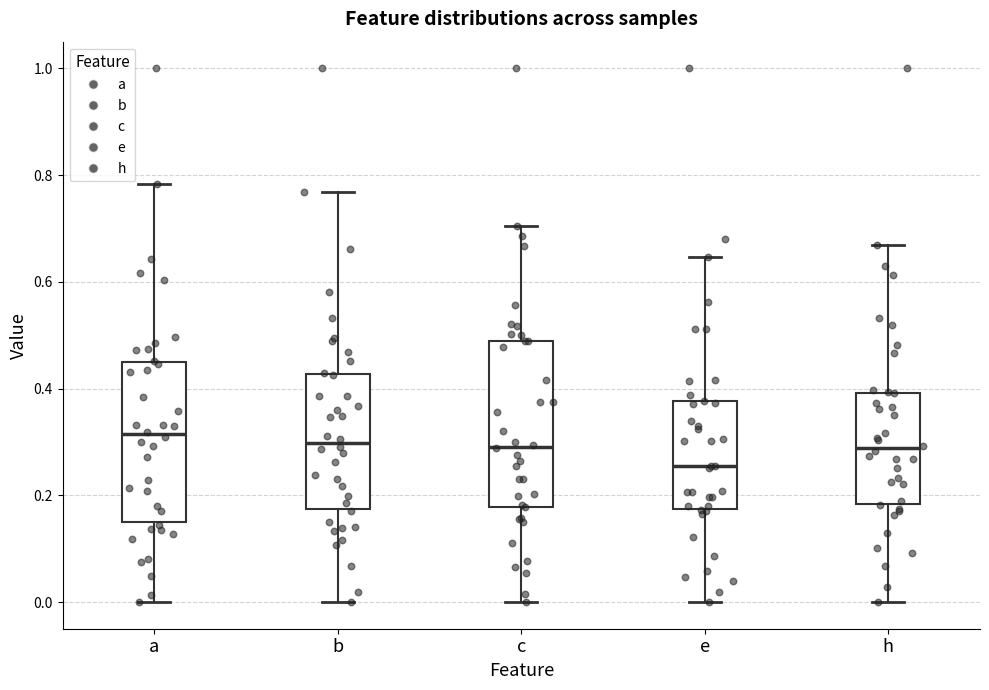

Reading left to right, read every box against the y-axis: the position of its median line, the range the box covers, and the ends of its whiskers. The values are not printed on the chart, so give them approximately, as read against the axis.

a: median 0.32, box 0.16 to 0.44, whiskers 0.00 to 0.78
b: median 0.30, box 0.18 to 0.42, whiskers 0.00 to 0.76
c: median 0.30, box 0.18 to 0.48, whiskers 0.00 to 0.70
e: median 0.26, box 0.18 to 0.38, whiskers 0.00 to 0.64
h: median 0.28, box 0.18 to 0.40, whiskers 0.00 to 0.66